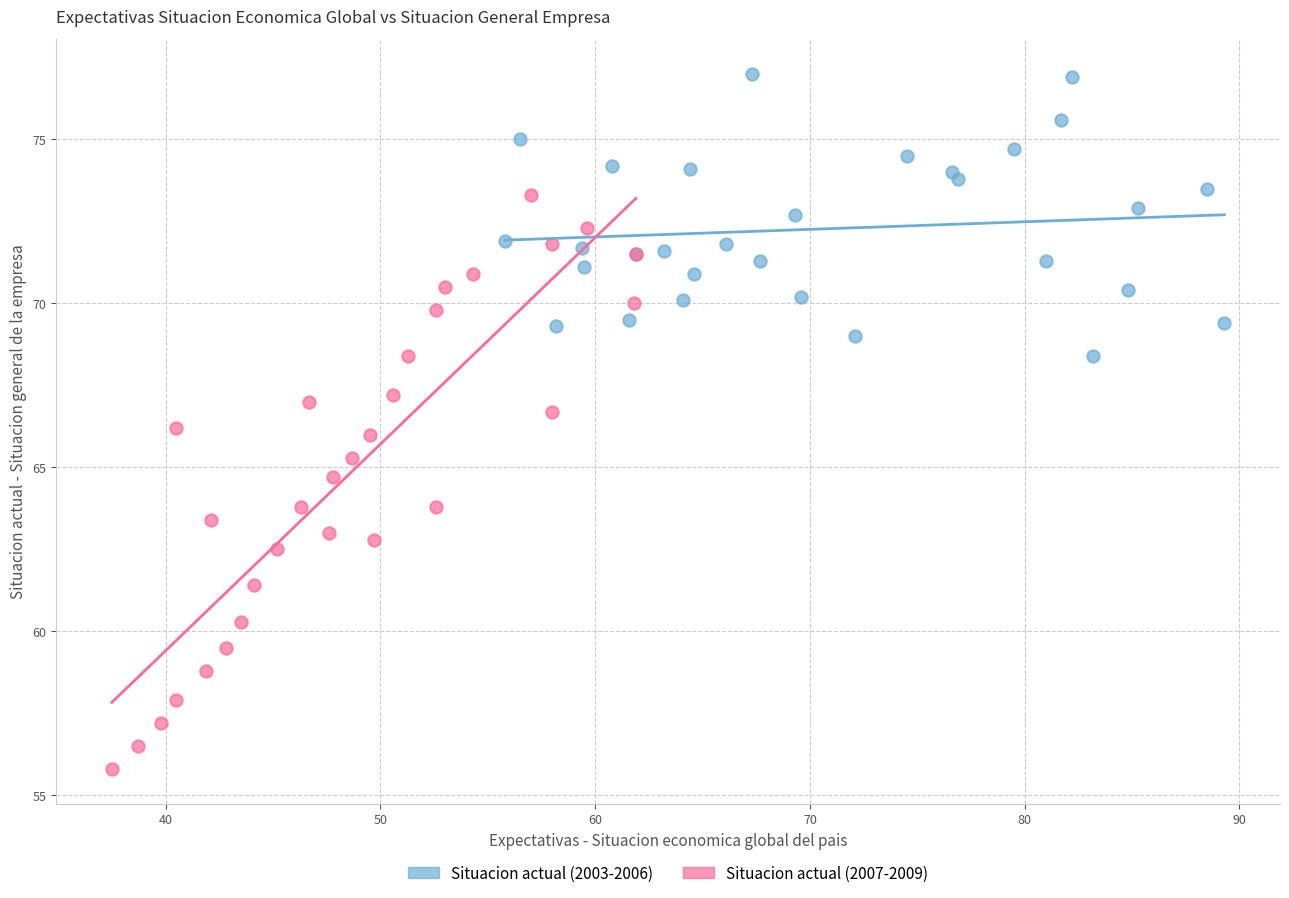

What are all the series names shown in the legend?

Situacion actual (2003-2006), Situacion actual (2007-2009)